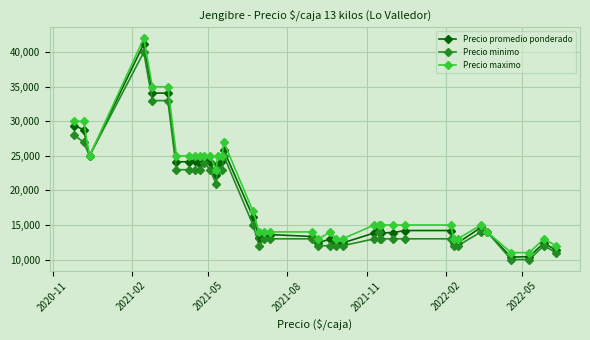

True or false: Precio minimo has more than 2 points higher than both neighbors.

True